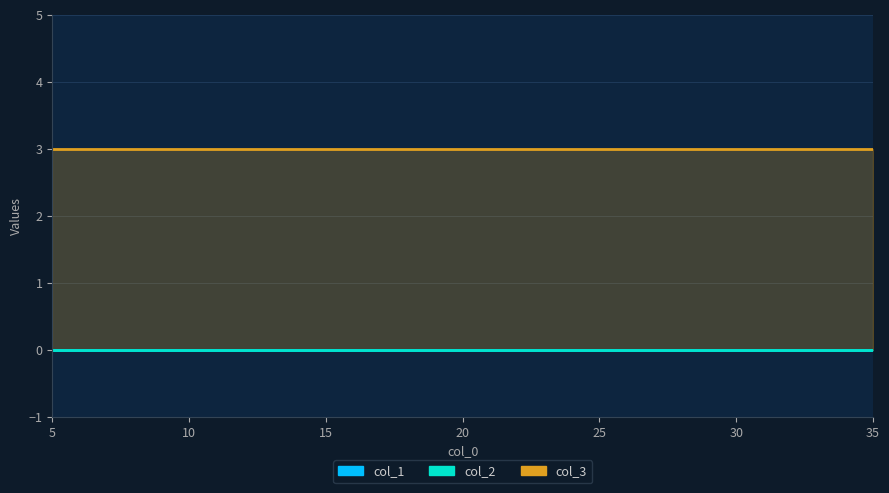

At which category does the chart reach its minimum across all series?

5